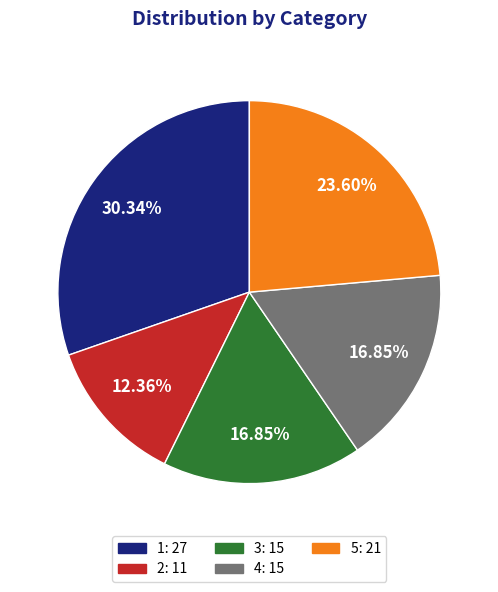

Does 3 account for over 50% of the chart?

No